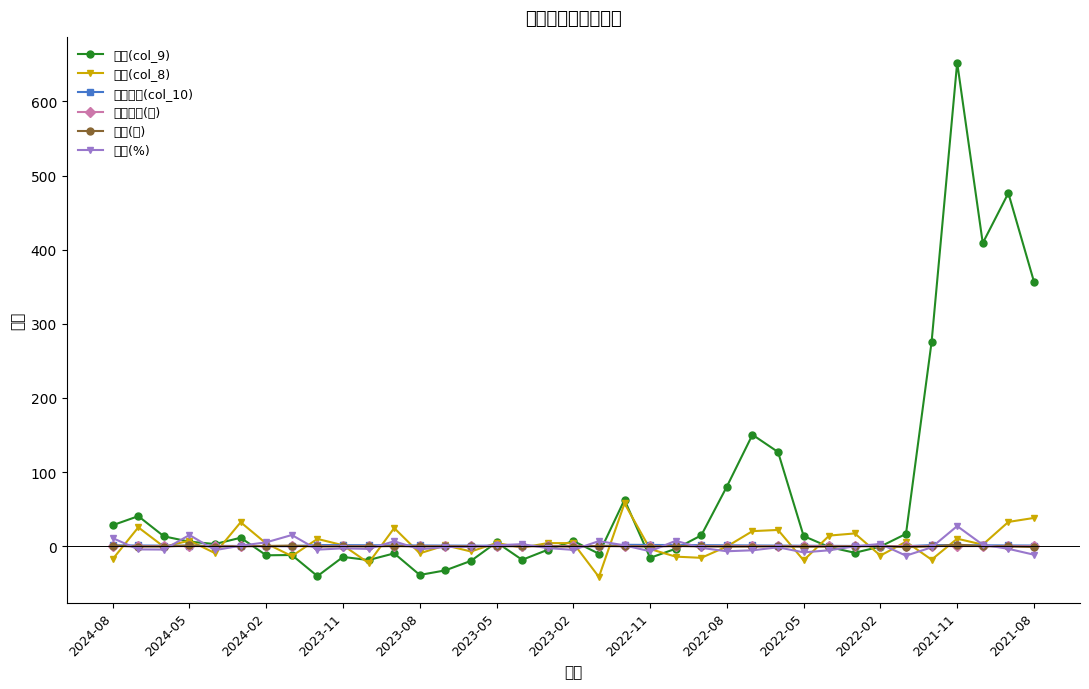

True or false: 年增(col_9) has more than 0 interior local peaks.

True